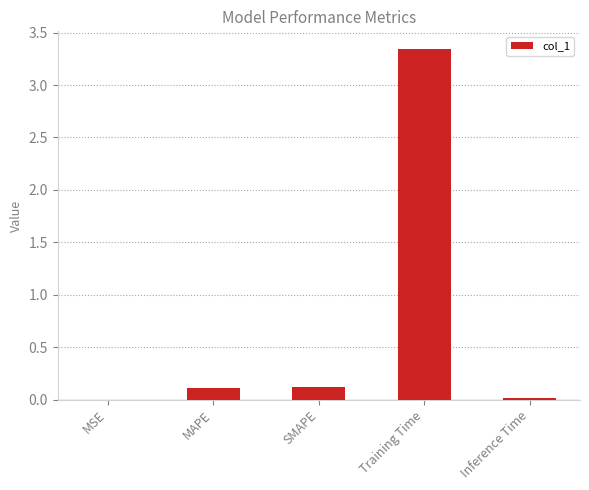

Is it true that the value at Training Time is 5.6?

False